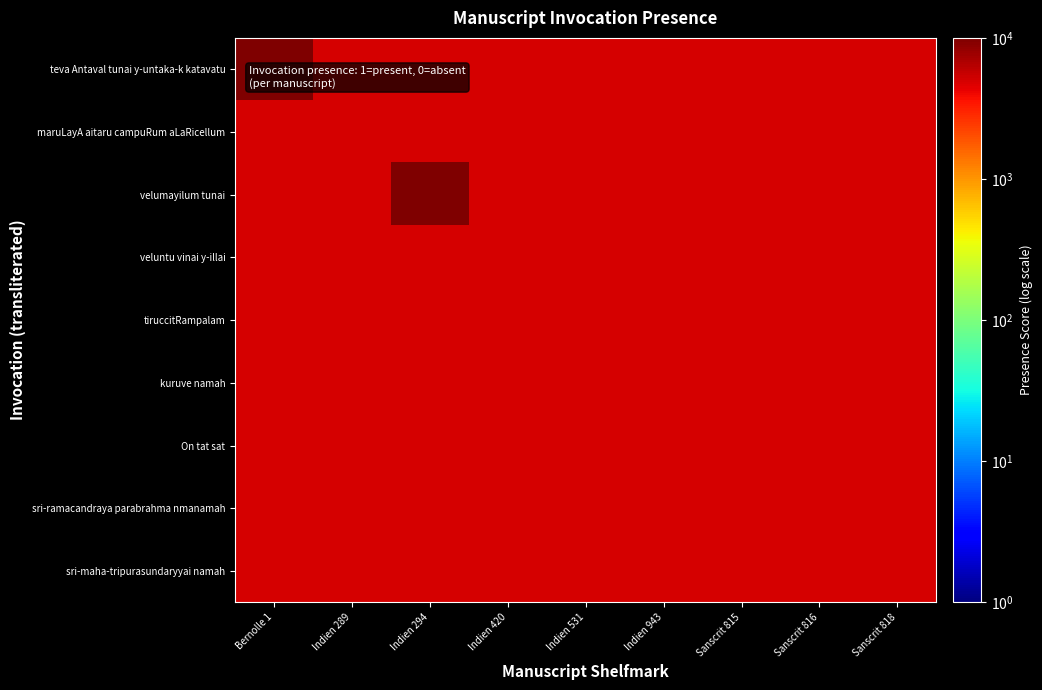

Reading left to right, list all the values displayed in this chart.

teva Antaval tunai y-untaka-k katavatu: Bernolle 1=10000	Indien 289=5000	Indien 294=5000	Indien 420=5000	Indien 531=5000	Indien 943=5000	Sanscrit 815=5000	Sanscrit 816=5000	Sanscrit 818=5000
maruLayA aitaru campuRum aLaRicellum: Bernolle 1=5000	Indien 289=5000	Indien 294=5000	Indien 420=5000	Indien 531=5000	Indien 943=5000	Sanscrit 815=5000	Sanscrit 816=5000	Sanscrit 818=5000
velumayilum tunai: Bernolle 1=5000	Indien 289=5000	Indien 294=10000	Indien 420=5000	Indien 531=5000	Indien 943=5000	Sanscrit 815=5000	Sanscrit 816=5000	Sanscrit 818=5000
veluntu vinai y-illai: Bernolle 1=5000	Indien 289=5000	Indien 294=5000	Indien 420=5000	Indien 531=5000	Indien 943=5000	Sanscrit 815=5000	Sanscrit 816=5000	Sanscrit 818=5000
tiruccitRampalam: Bernolle 1=5000	Indien 289=5000	Indien 294=5000	Indien 420=5000	Indien 531=5000	Indien 943=5000	Sanscrit 815=5000	Sanscrit 816=5000	Sanscrit 818=5000
kuruve namah: Bernolle 1=5000	Indien 289=5000	Indien 294=5000	Indien 420=5000	Indien 531=5000	Indien 943=5000	Sanscrit 815=5000	Sanscrit 816=5000	Sanscrit 818=5000
On tat sat: Bernolle 1=5000	Indien 289=5000	Indien 294=5000	Indien 420=5000	Indien 531=5000	Indien 943=5000	Sanscrit 815=5000	Sanscrit 816=5000	Sanscrit 818=5000
sri-ramacandraya parabrahma nmanamah: Bernolle 1=5000	Indien 289=5000	Indien 294=5000	Indien 420=5000	Indien 531=5000	Indien 943=5000	Sanscrit 815=5000	Sanscrit 816=5000	Sanscrit 818=5000
sri-maha-tripurasundaryyai namah: Bernolle 1=5000	Indien 289=5000	Indien 294=5000	Indien 420=5000	Indien 531=5000	Indien 943=5000	Sanscrit 815=5000	Sanscrit 816=5000	Sanscrit 818=5000